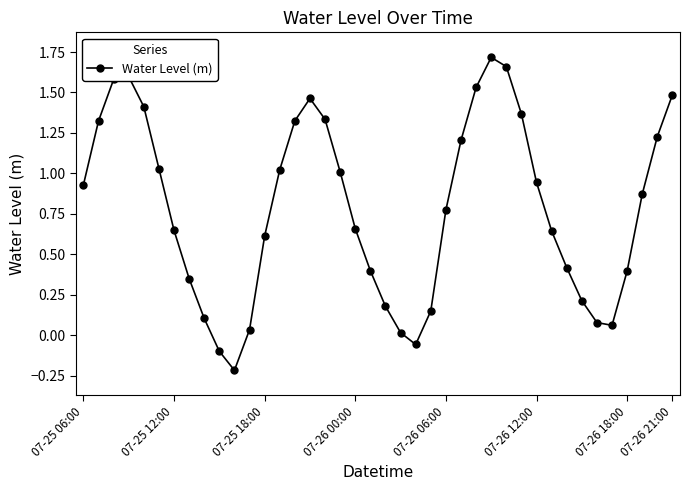

What is the sum of all values?

31.4